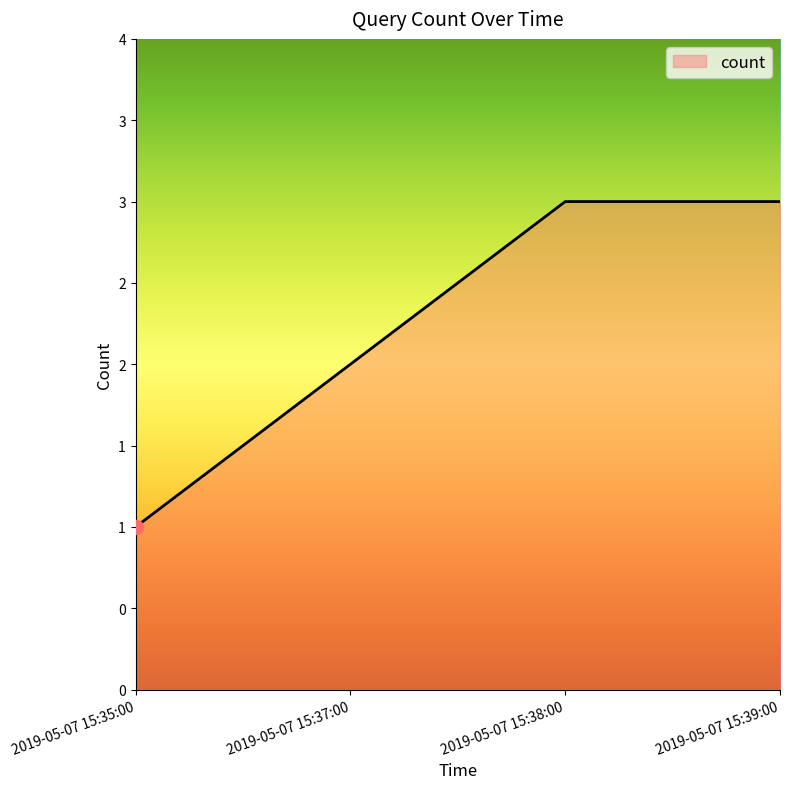

What is the difference between the values at 2019-05-07 15:37:00 and 2019-05-07 15:35:00?

1